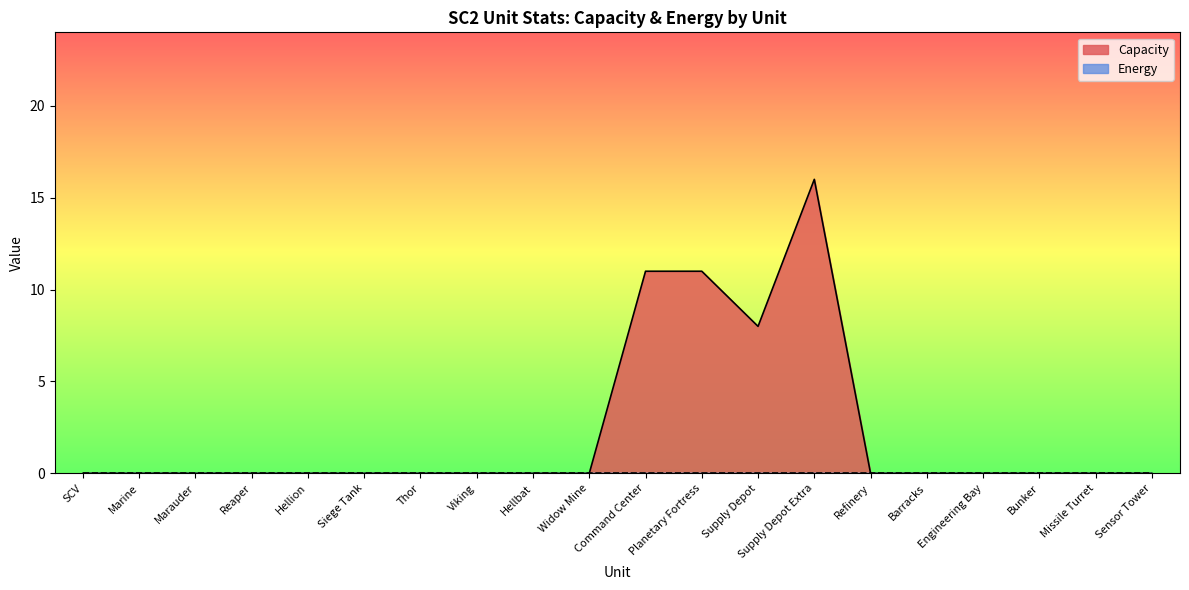

What position from the left is SCV?

1